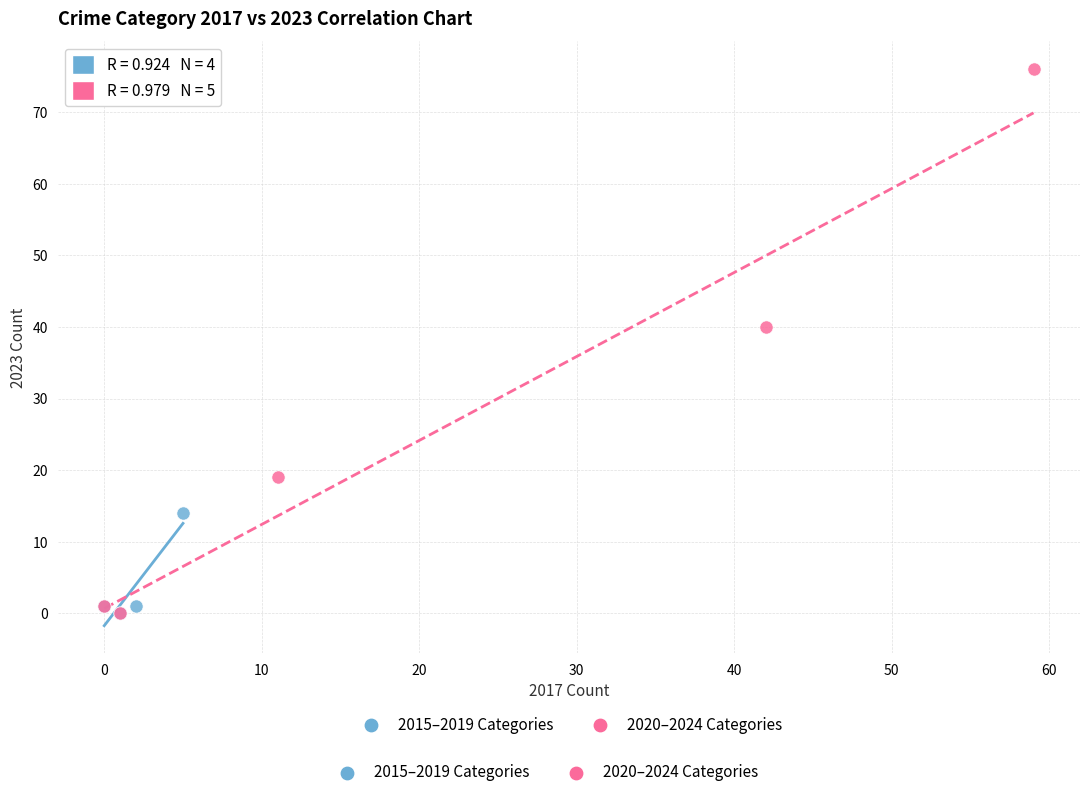

Which series contains the highest Y value?

2020–2024 Categories